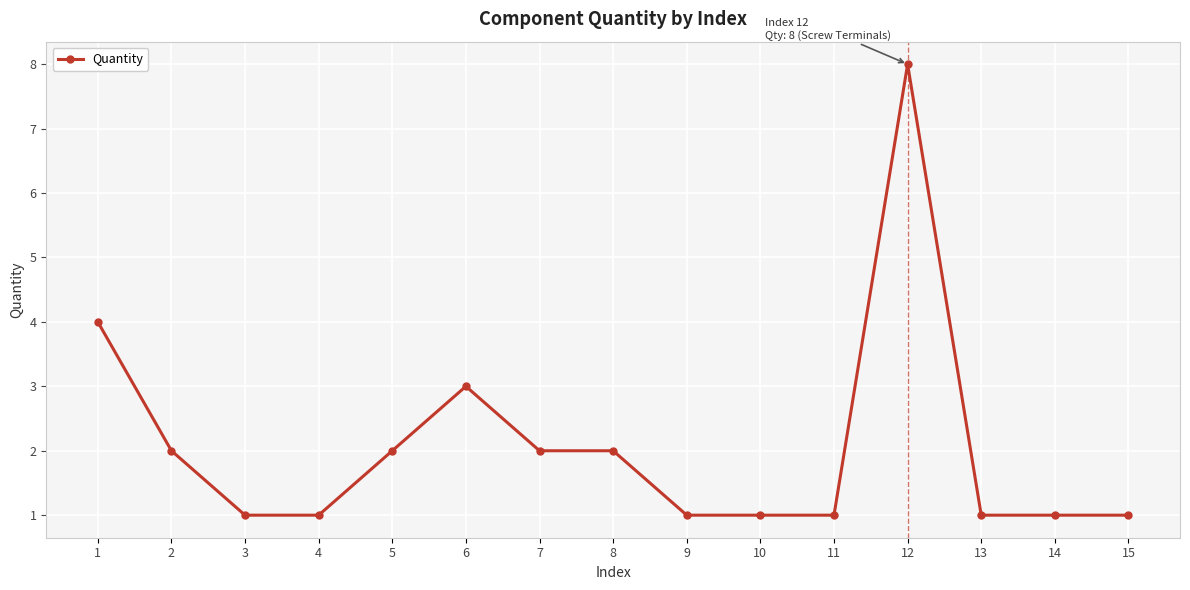

The chart shows a value of 8 at 12. True or false?

True